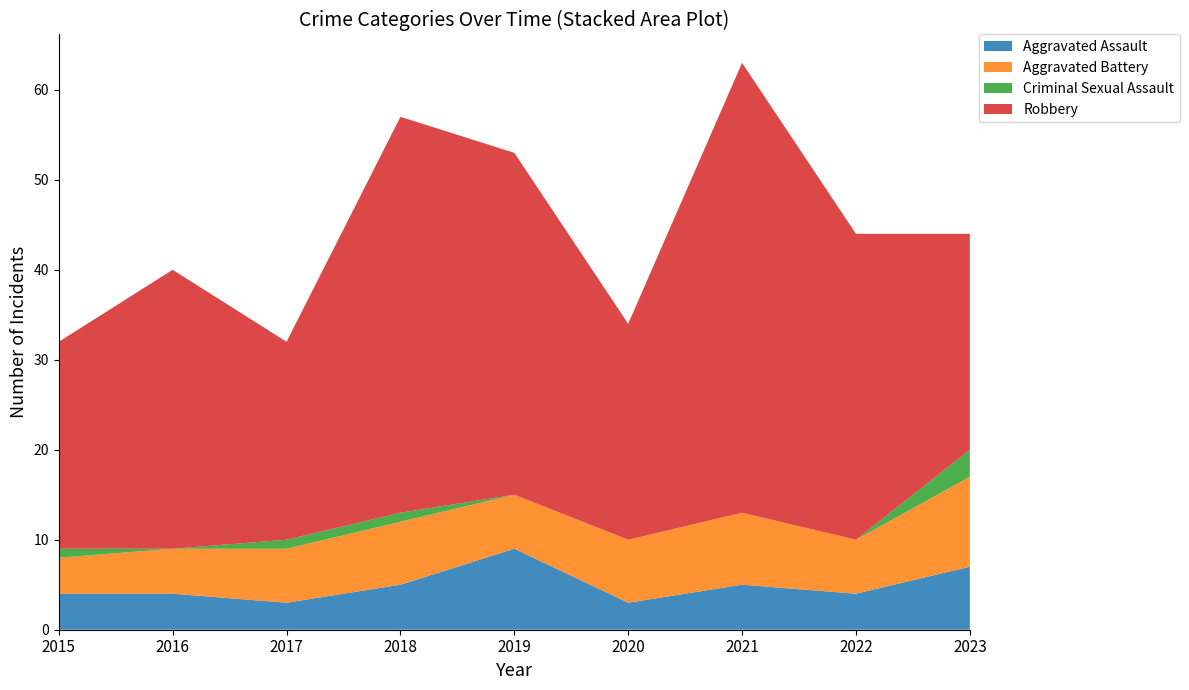

Reading left to right, transcribe all the data shown in this chart.

Aggravated Assault: 4	4	3	5	9	3	5	4	7
Aggravated Battery: 4	5	6	7	6	7	8	6	10
Criminal Sexual Assault: 1	0	1	1	0	0	0	0	3
Robbery: 23	31	22	44	38	24	50	34	24